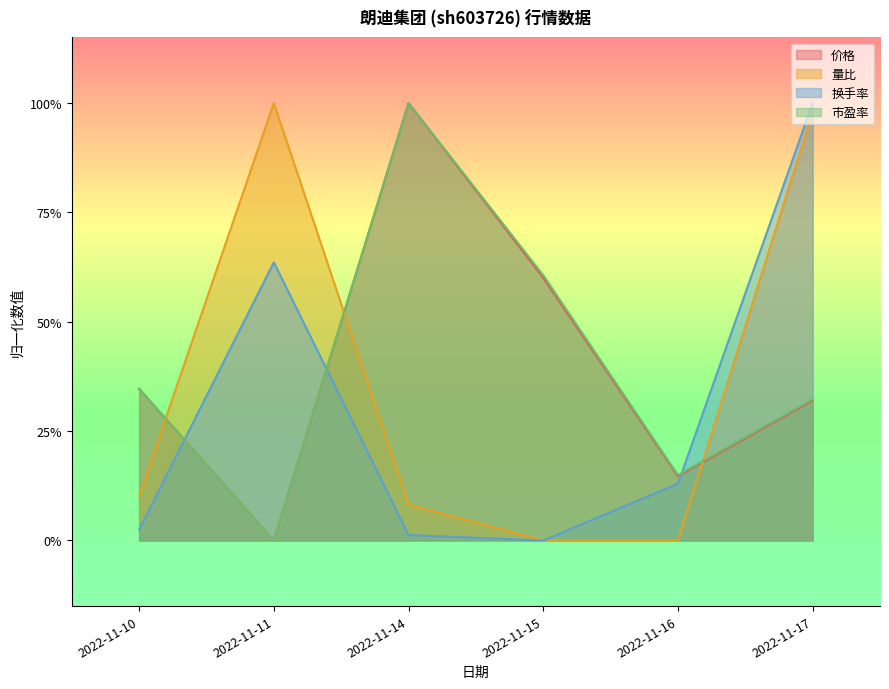

True or false: 市盈率 and 价格 intersect in this chart.

False